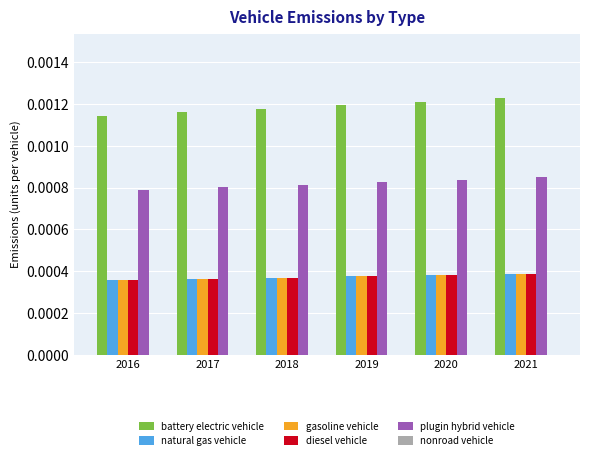

How many groups of bars are there?

6